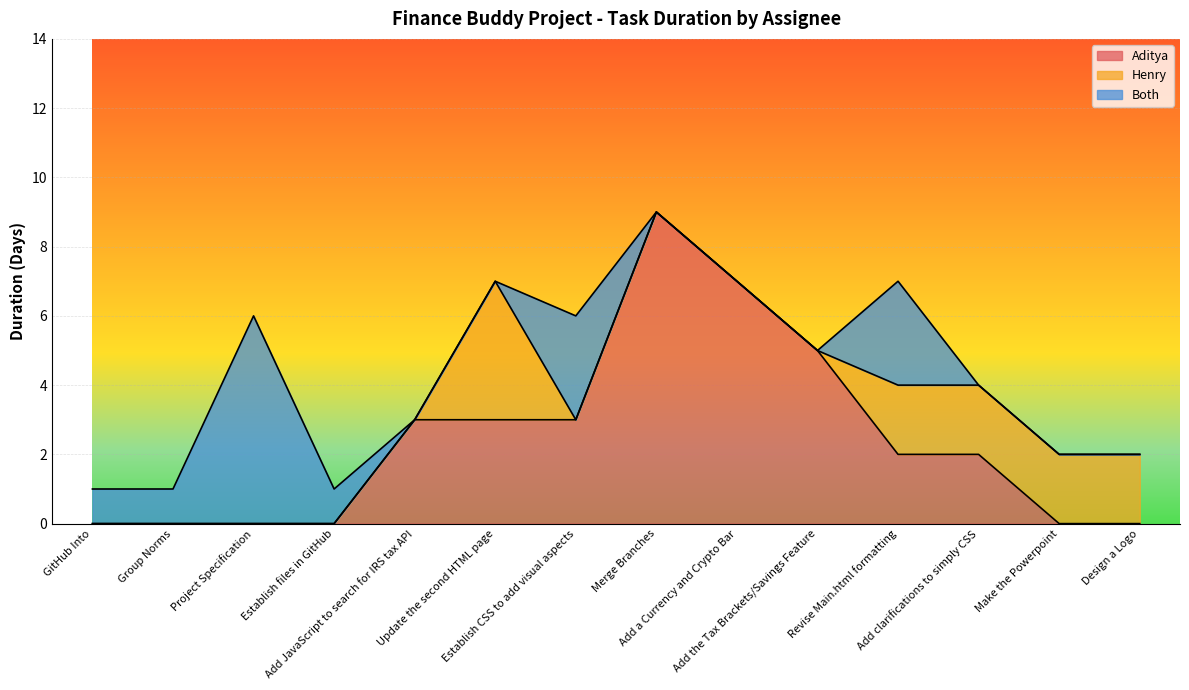

True or false: Both has more than 0 interior local peaks.

True